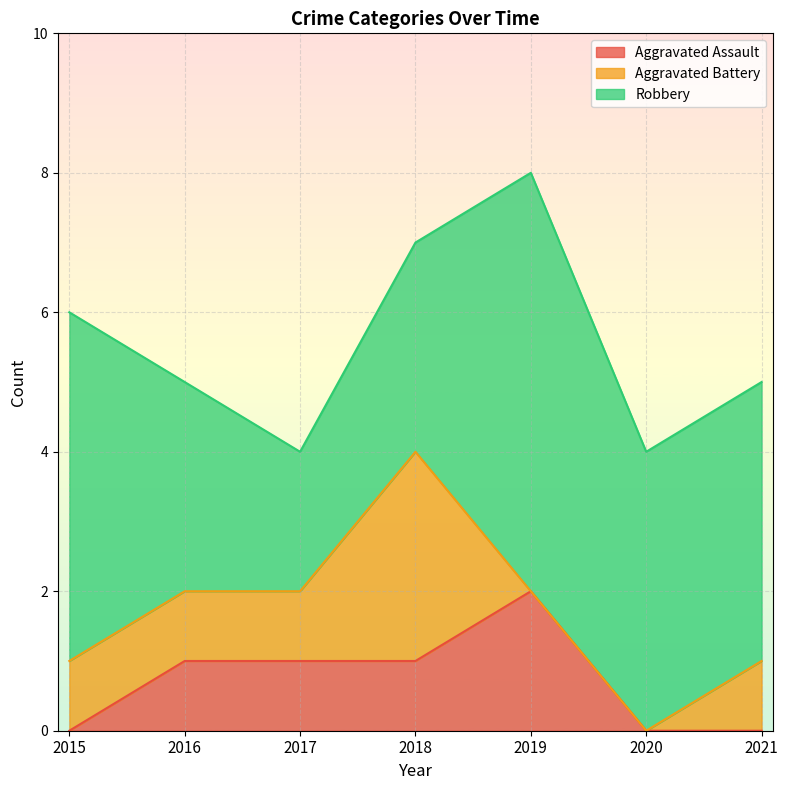

List the labels in order of Robbery value, largest first.

2019, 2015, 2020, 2021, 2016, 2018, 2017